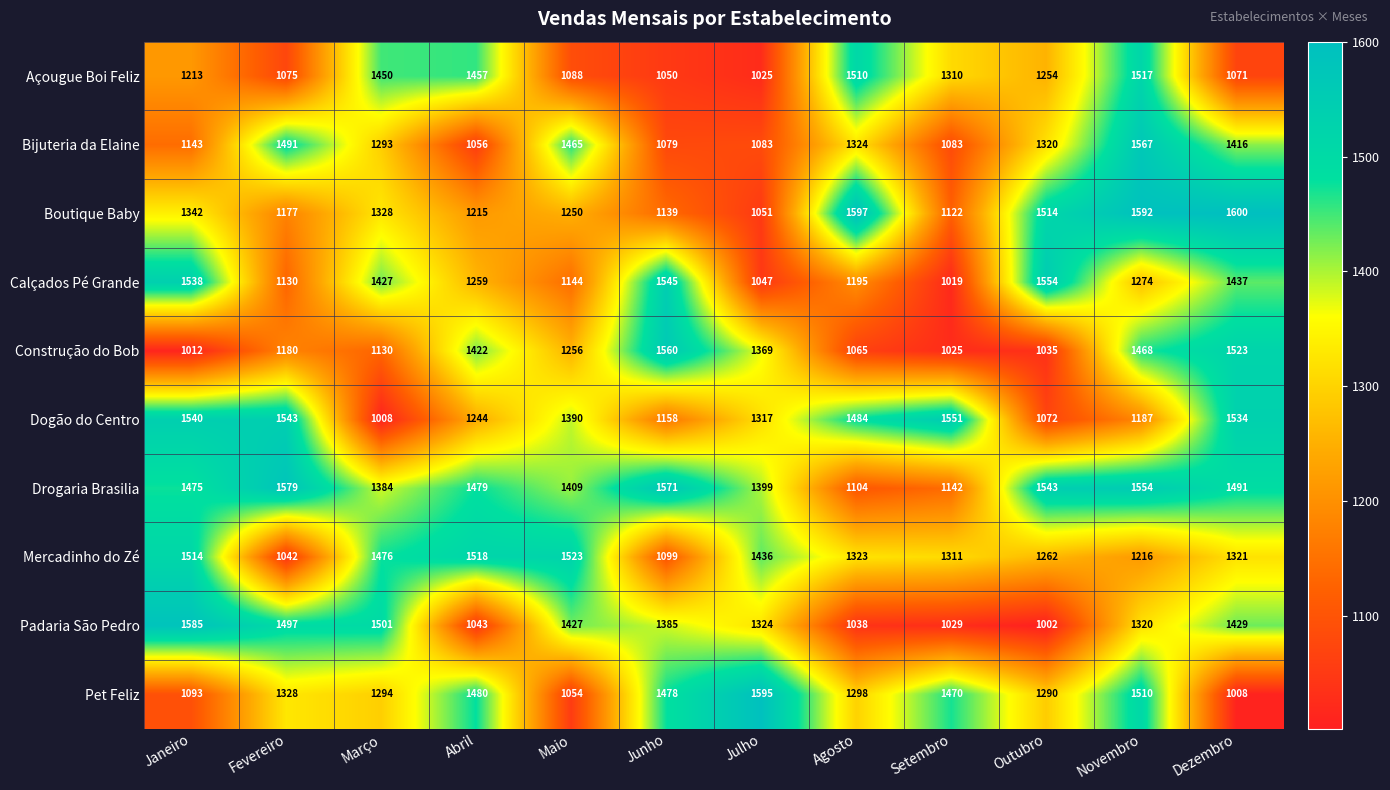

What is the difference between the maximum and minimum values in the Boutique Baby series?

549